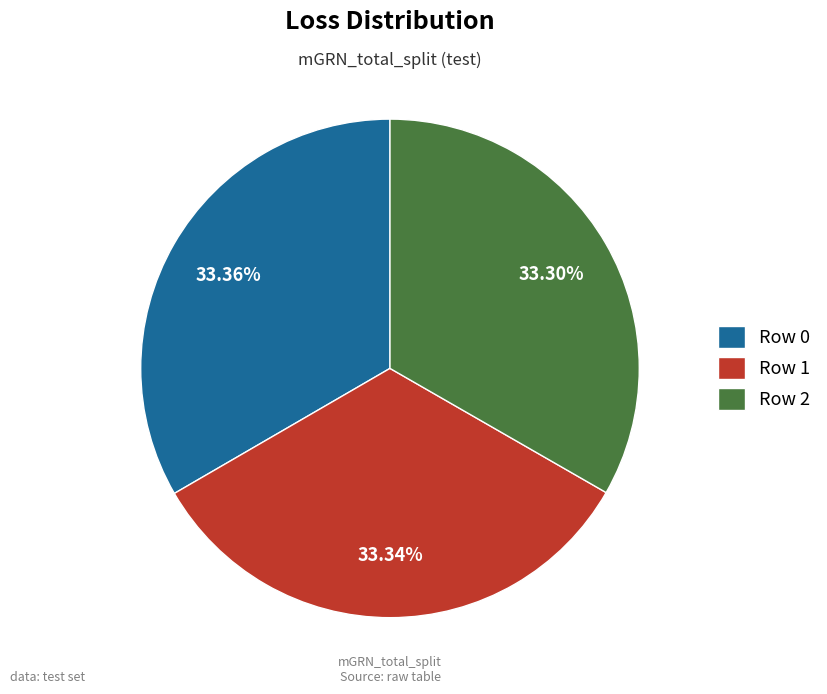

To the nearest percent, what portion does Row 1 represent?

33%